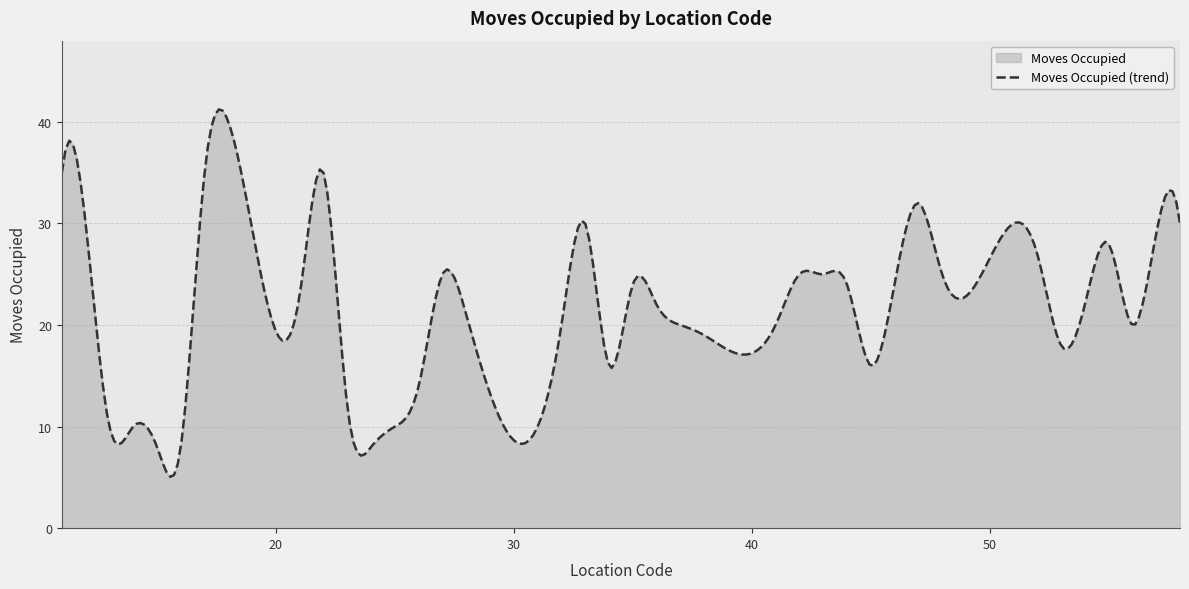

What is the difference between the values at 17 and 24?

27